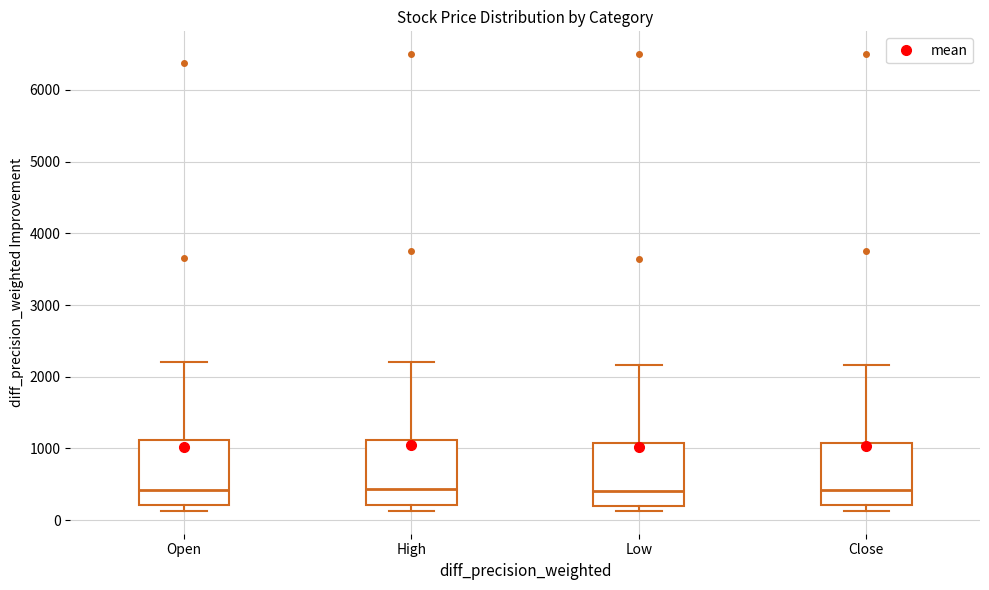

Reading left to right, read every box against the y-axis: the position of its median line, the range the box covers, and the ends of its whiskers. The values are not printed on the chart, so give them approximately, as read against the axis.

Open: median 400, box 200 to 1100, whiskers 100 to 2200
High: median 400, box 200 to 1100, whiskers 100 to 2200
Low: median 400, box 200 to 1100, whiskers 100 to 2200
Close: median 400, box 200 to 1100, whiskers 100 to 2200